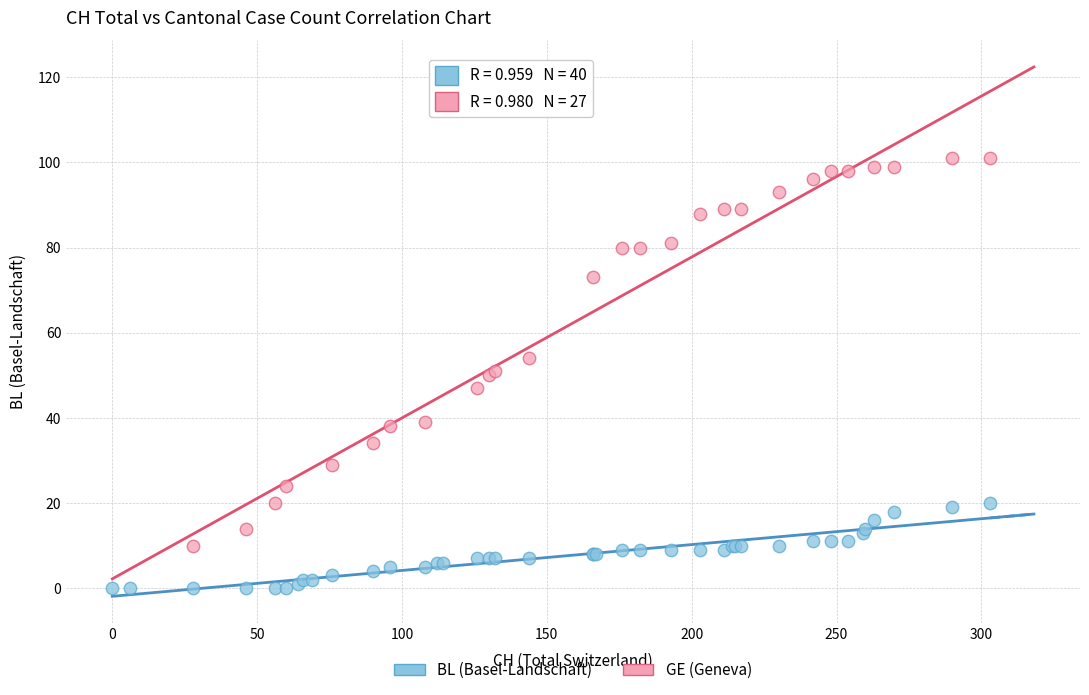

Which series contains the highest Y value?

GE (Geneva)